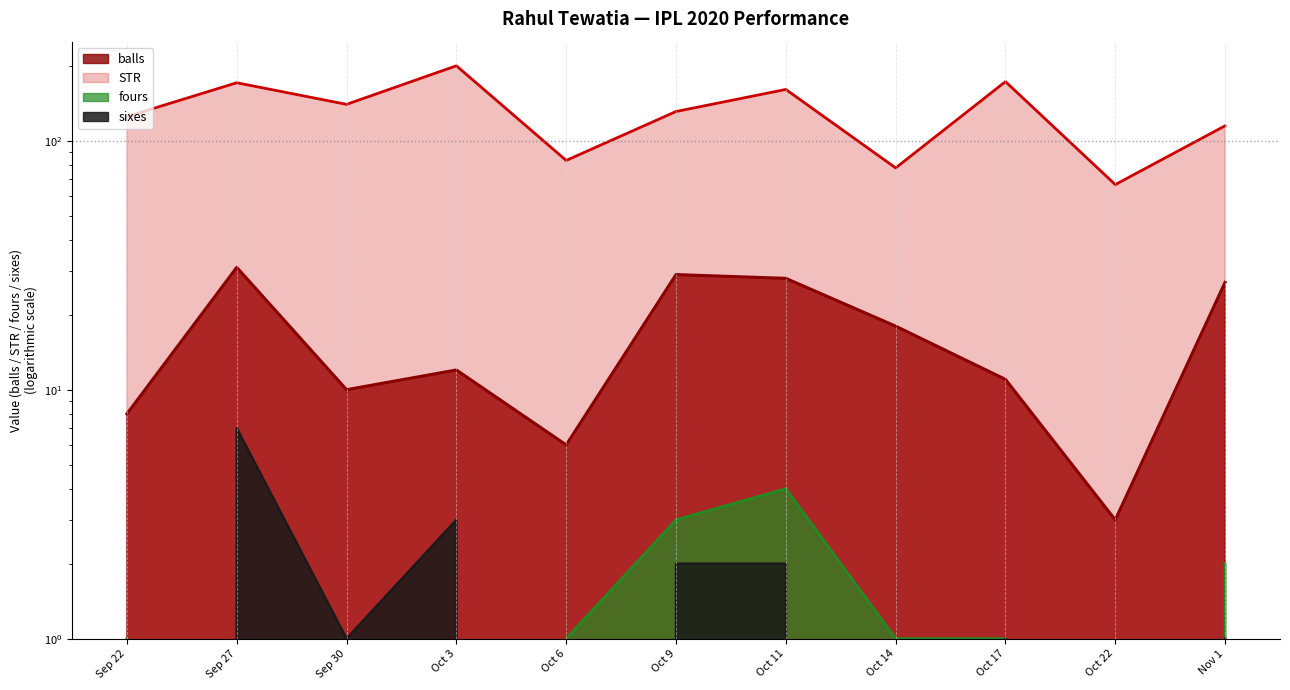

What is the lowest value of the STR series?

66.7